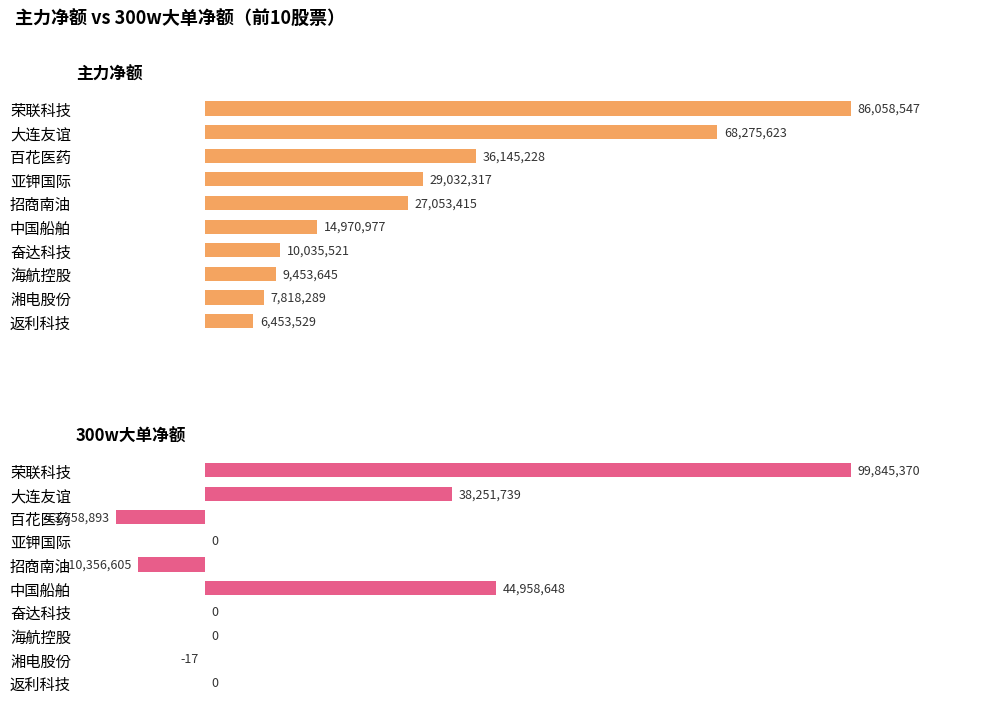

Is it true that 主力净额 equals 67.0 at 百花医药?

False